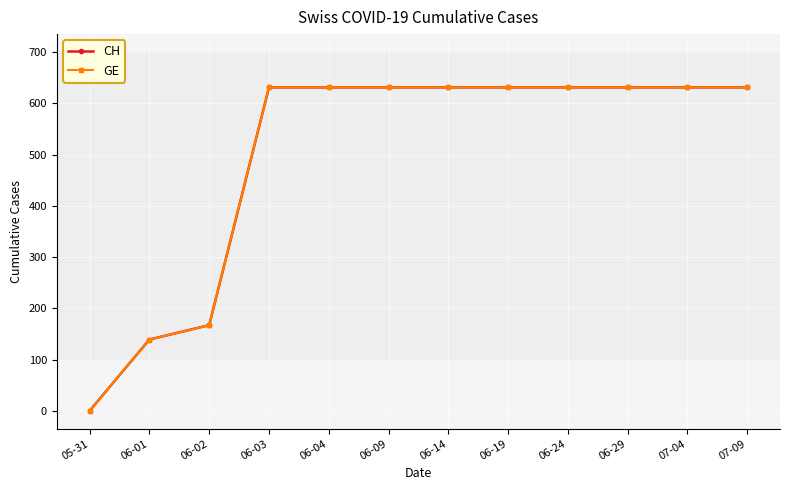

The GE series shows 1021 at 07-09. True or false?

False